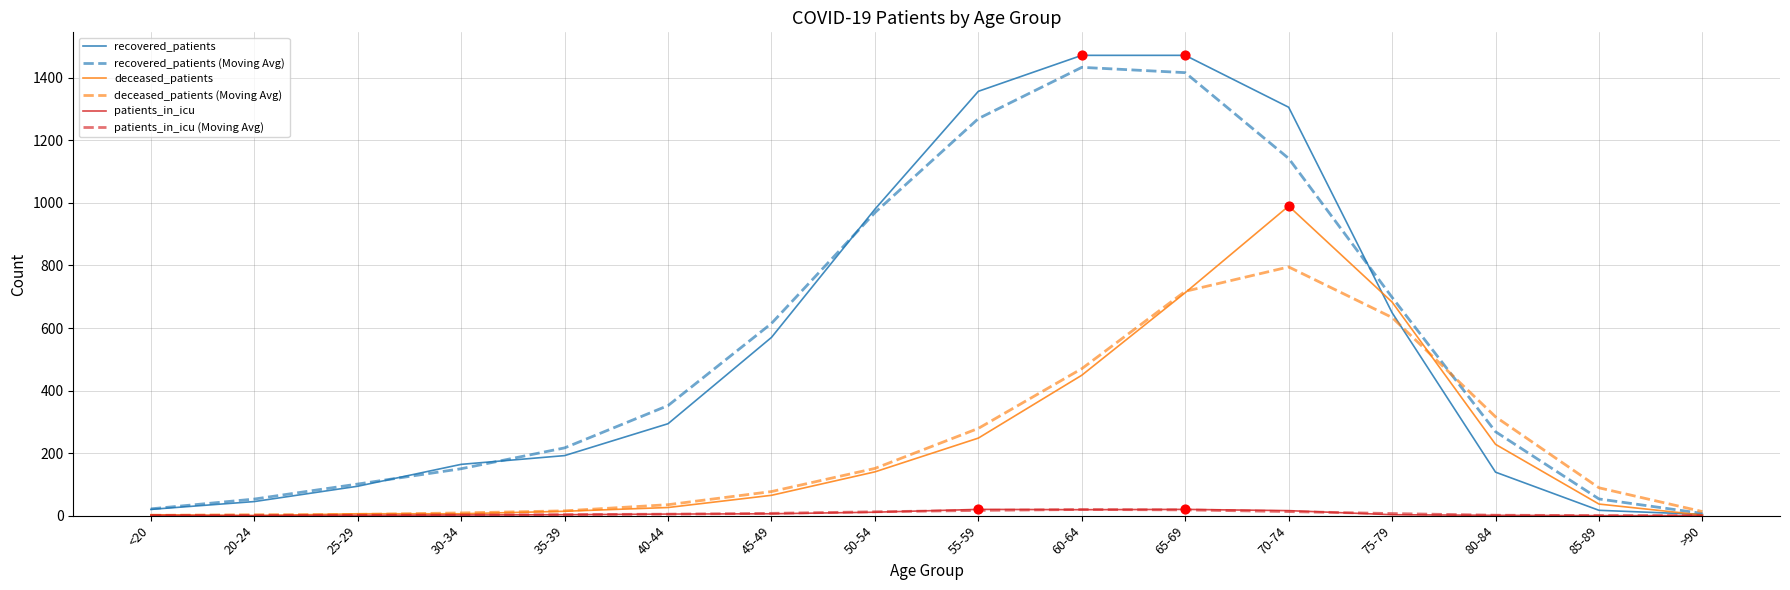

Which series has the largest range (max minus min)?

recovered_patients